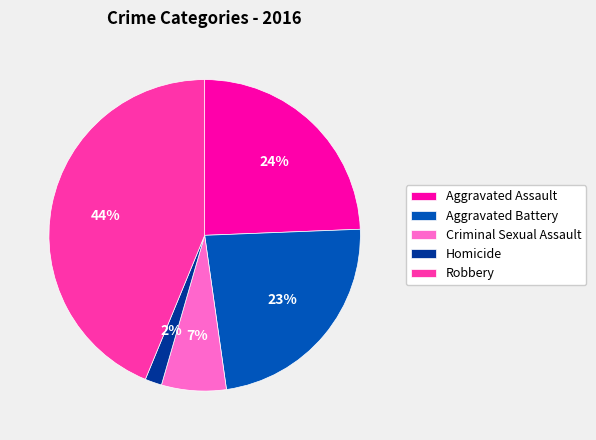

Approximately how many times larger is the value at Homicide compared to Aggravated Assault?

0.1